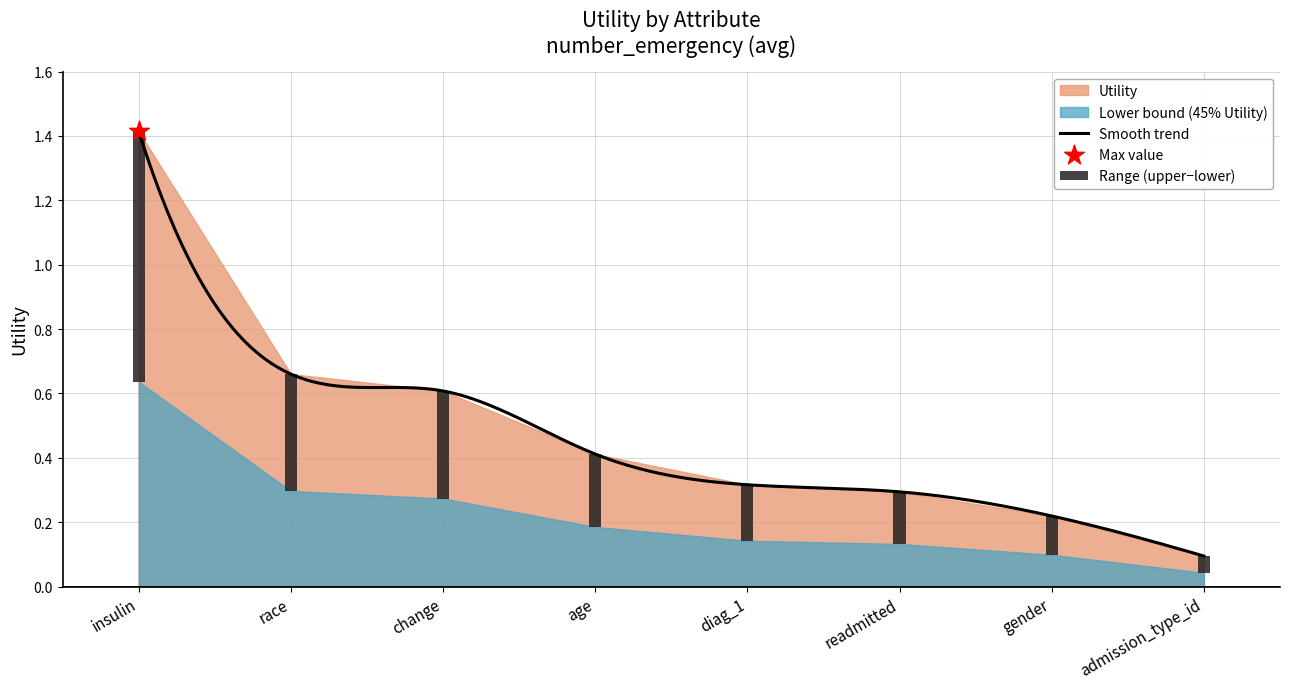

Which has a higher value, admission_type_id or gender?

gender